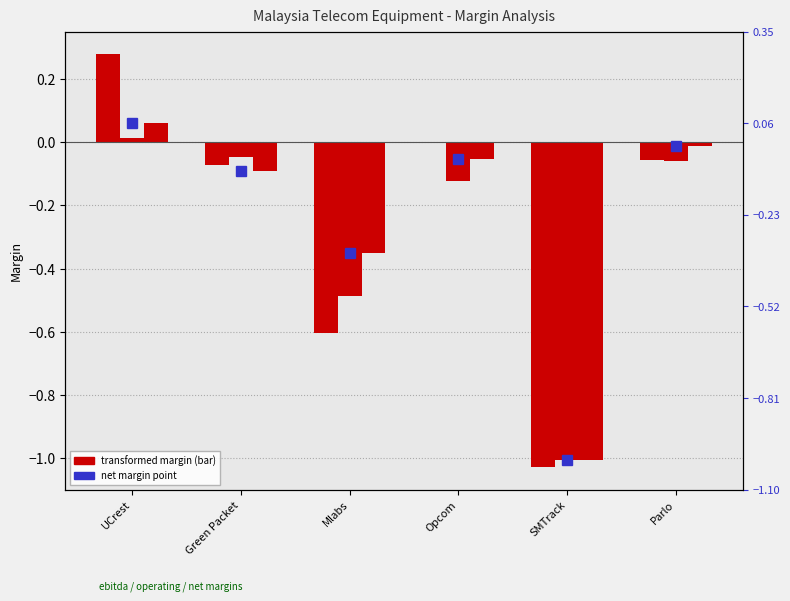

At which label does operating margin reach its minimum?

SMTrack